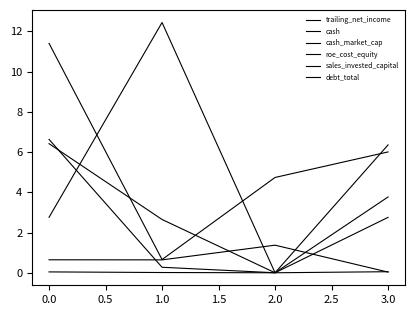

Reading right to left, list all the values displayed in this chart.

trailing_net_income: 6.0	4.7	0.7	11.4
cash: 6.4	0.0	0.3	6.6
cash_market_cap: 0.1	0.0	0.0	0.0
roe_cost_equity: 0.0	1.4	0.6	0.6
sales_invested_capital: 2.8	0.0	12.4	2.8
debt_total: 3.8	0.0	2.6	6.4